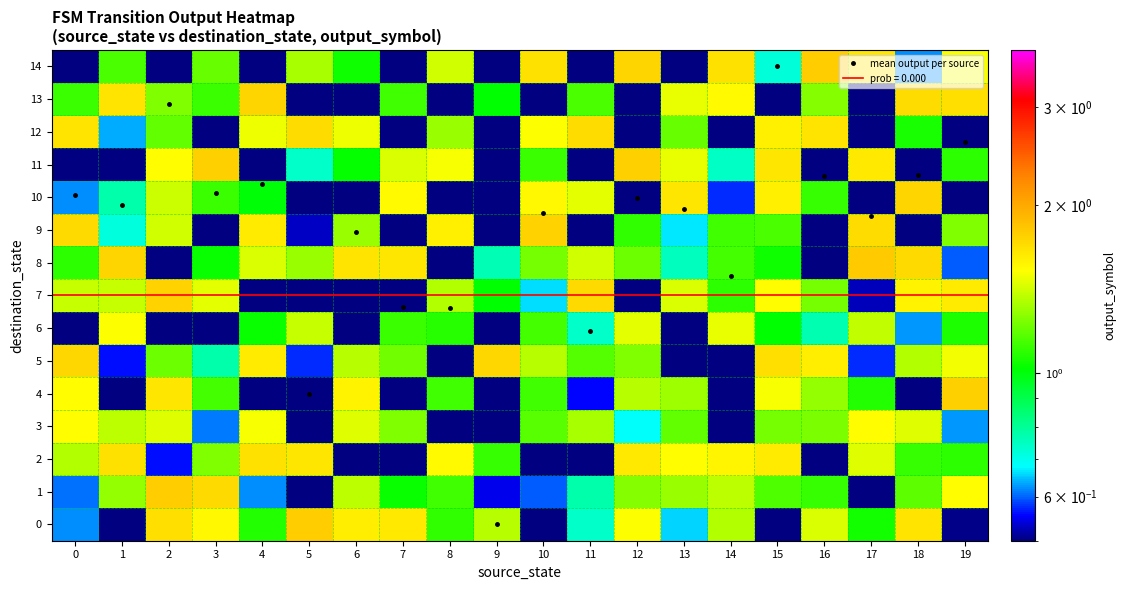

Between 5 and 18, which is larger?

18